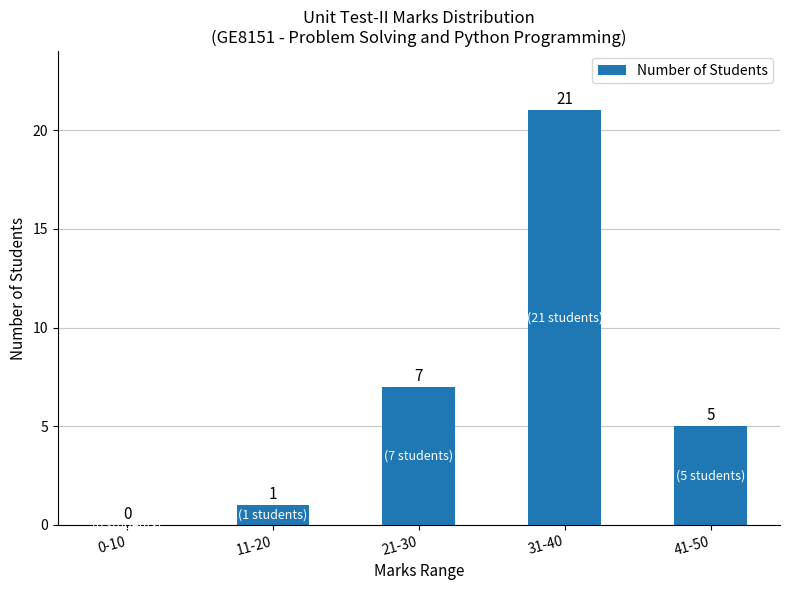

Are the bars horizontal?

No